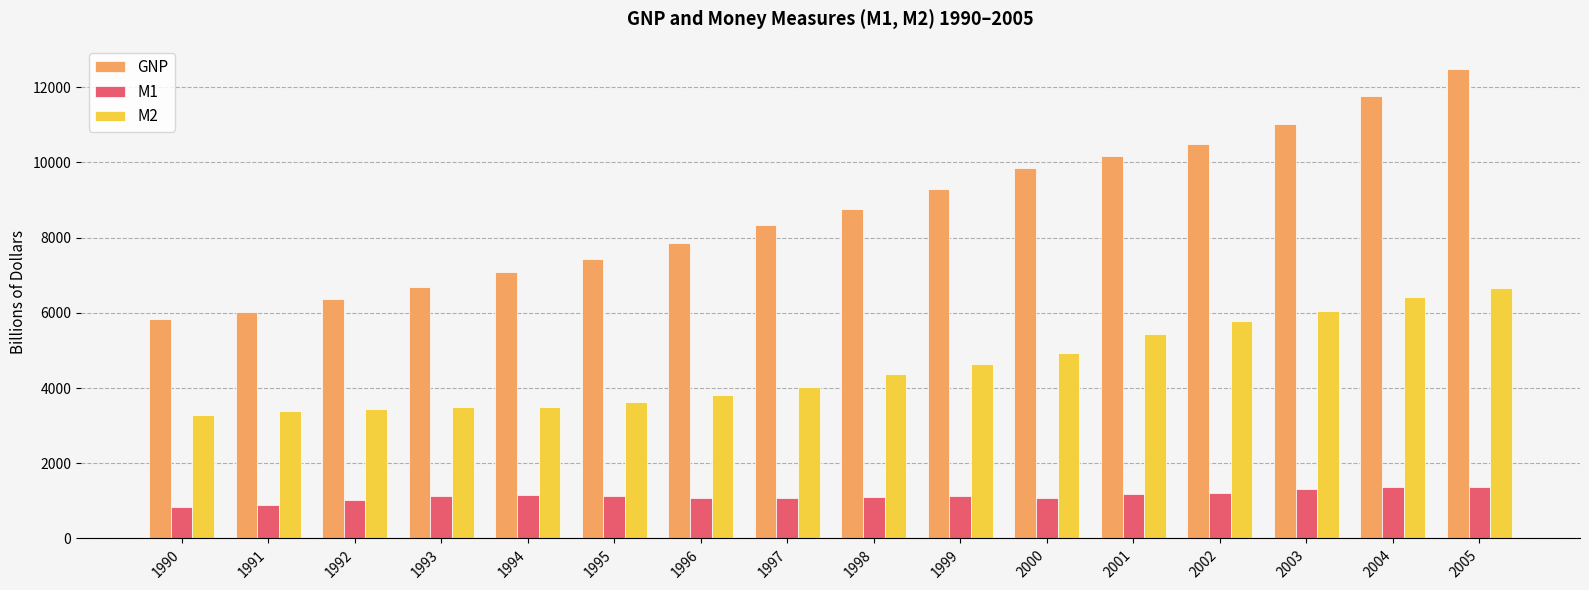

Rank the series at 1993 from highest to lowest value.

GNP, M2, M1